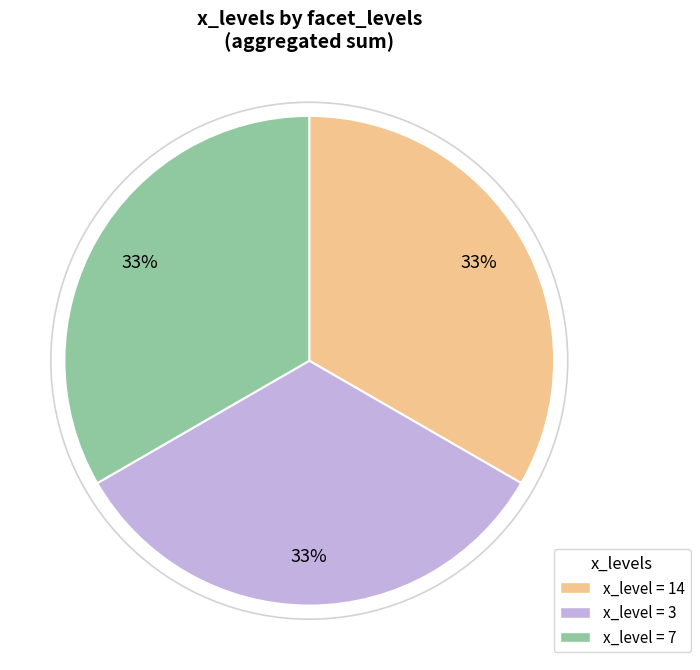

Is there a majority slice in this chart?

No